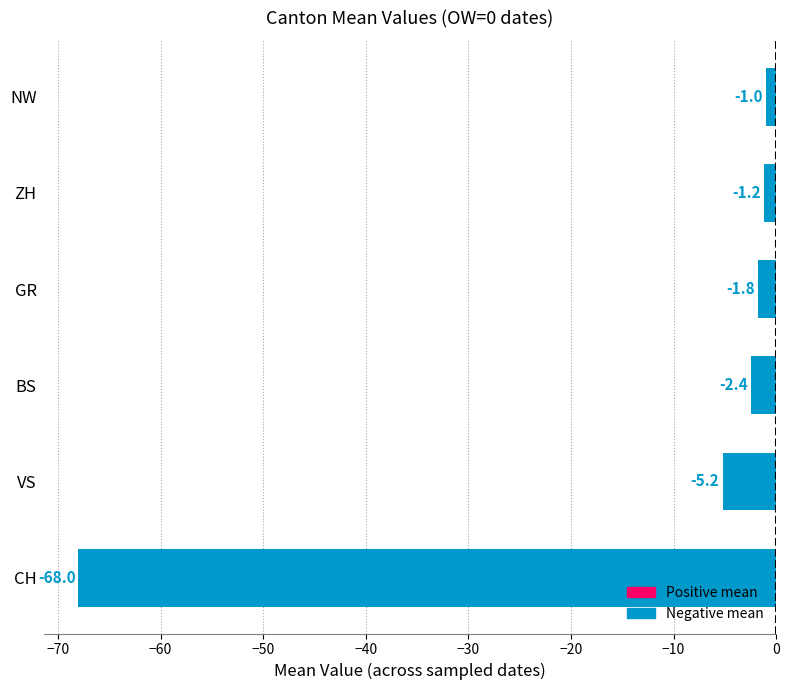

The chart shows a value of -5.2 at VS. True or false?

True